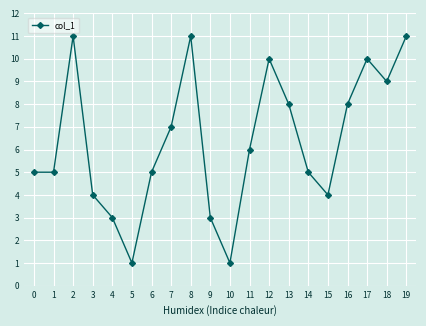

Reading right to left, list all the values displayed in this chart.

11	9	10	8	4	5	8	10	6	1	3	11	7	5	1	3	4	11	5	5